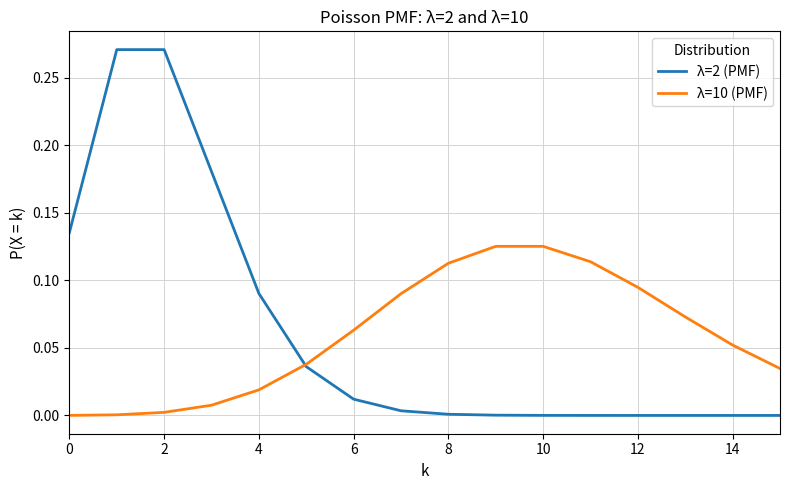

How many times do λ=2 (PMF) and λ=10 (PMF) cross each other?

1